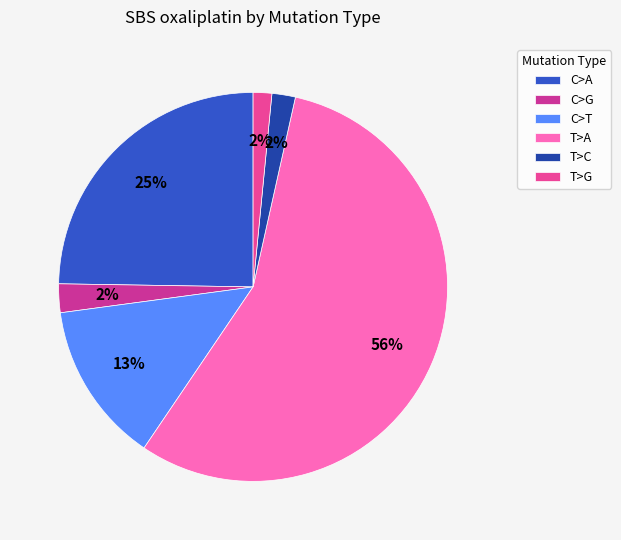

How many segments does this pie chart have?

6